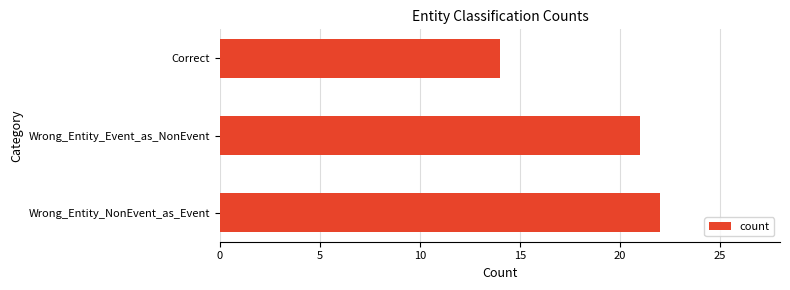

What is the difference between the maximum and second lowest values?

1